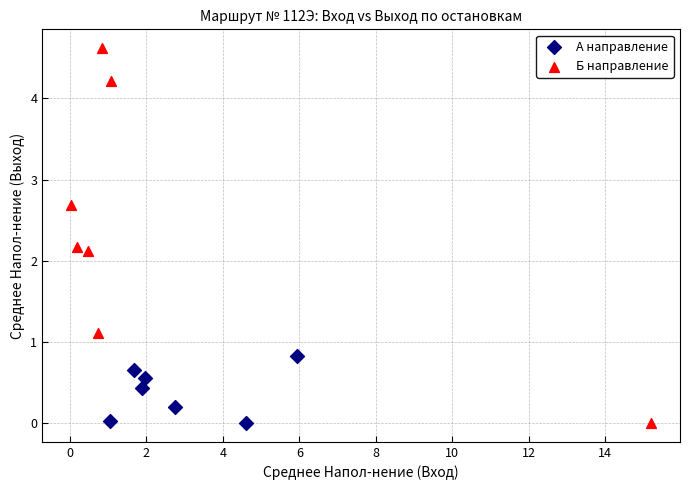

Which series has the largest Y range (max minus min)?

Б направление